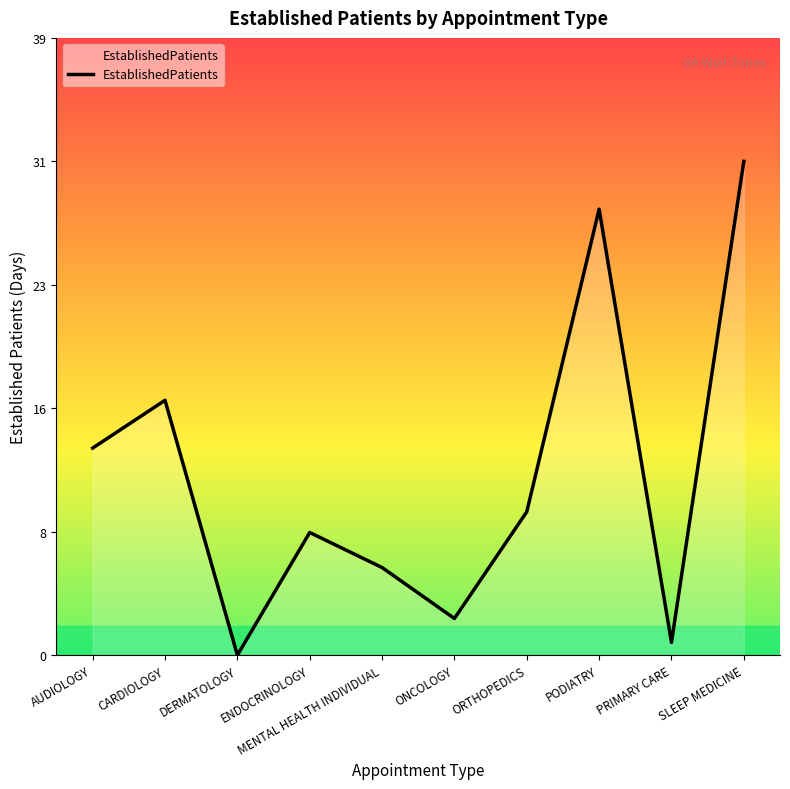

List the labels in order of value, smallest first.

DERMATOLOGY, PRIMARY CARE, ONCOLOGY, MENTAL HEALTH INDIVIDUAL, ENDOCRINOLOGY, ORTHOPEDICS, AUDIOLOGY, CARDIOLOGY, PODIATRY, SLEEP MEDICINE